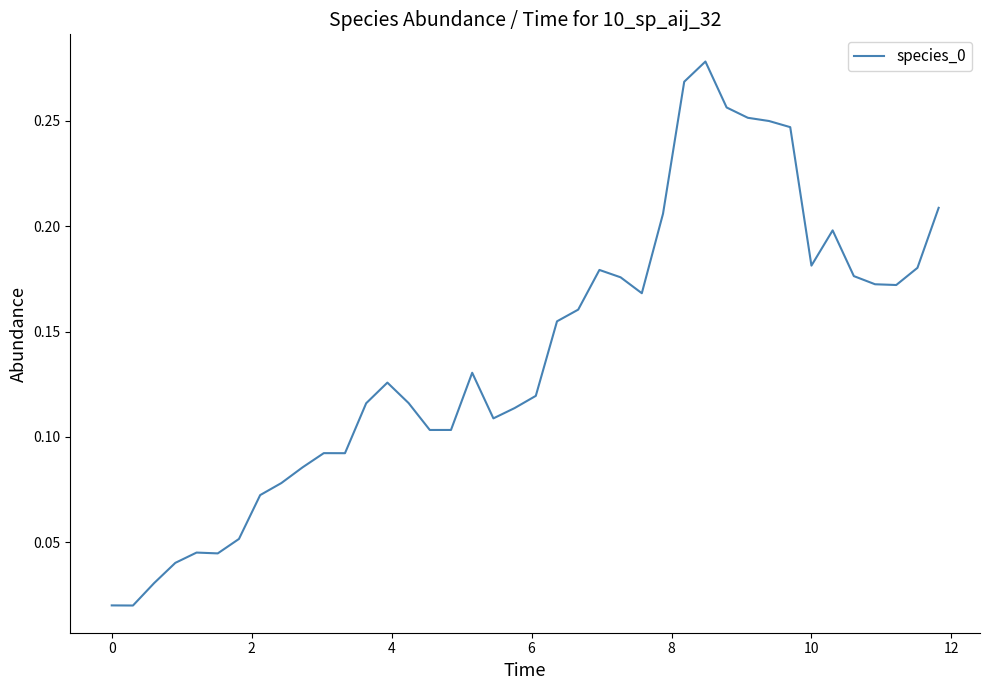

How many lines are shown in the chart?

1